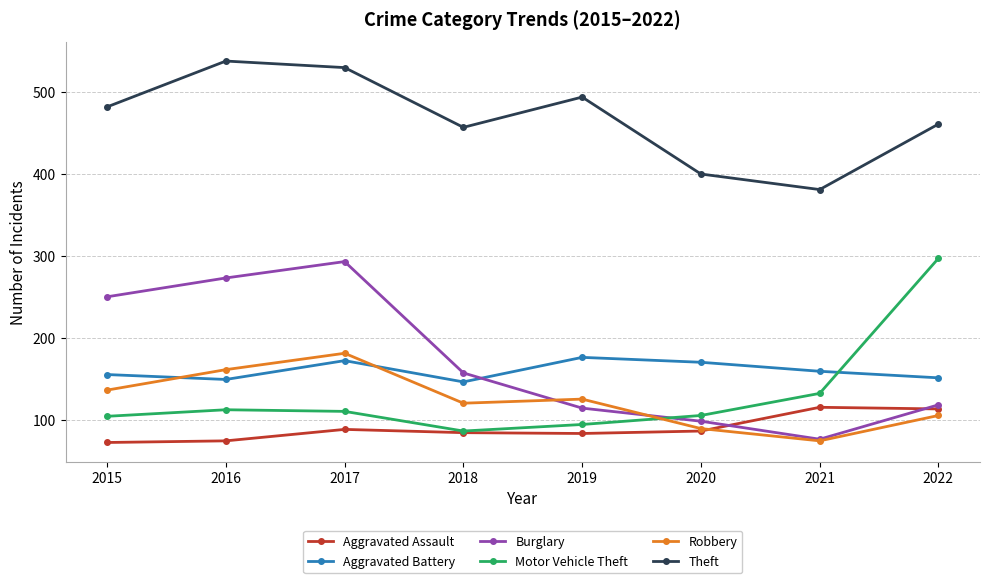

Which series changed the most between 2020 and 2022?

Motor Vehicle Theft